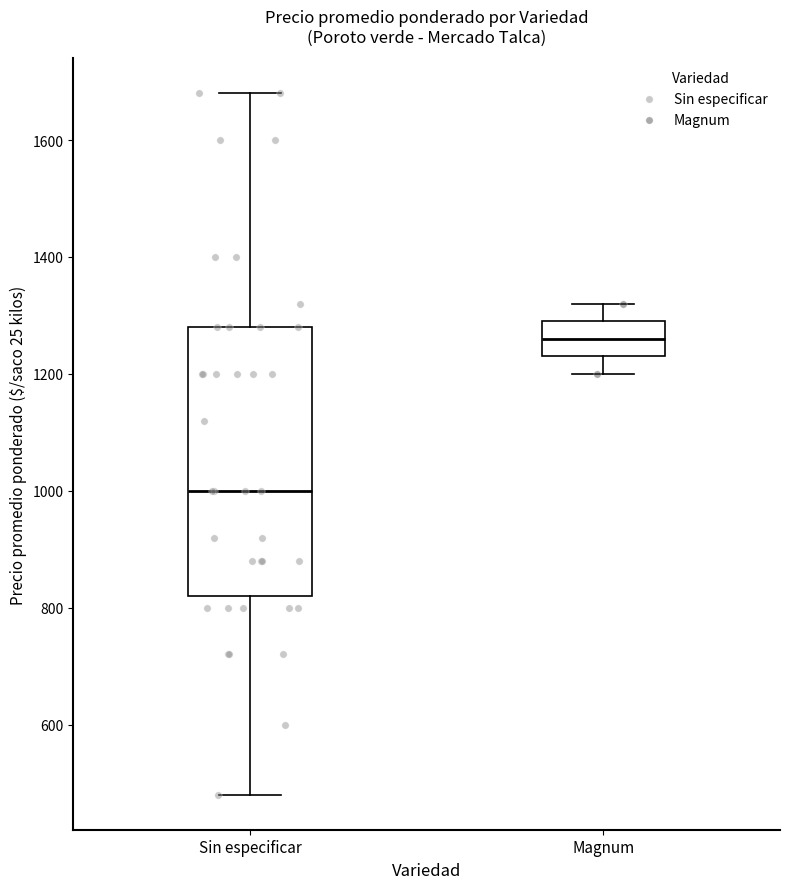

Reading left to right, read every box against the y-axis: the position of its median line, the range the box covers, and the ends of its whiskers. The values are not printed on the chart, so give them approximately, as read against the axis.

Sin especificar: median 1000, box 820 to 1280, whiskers 480 to 1680
Magnum: median 1260, box 1240 to 1300, whiskers 1200 to 1320